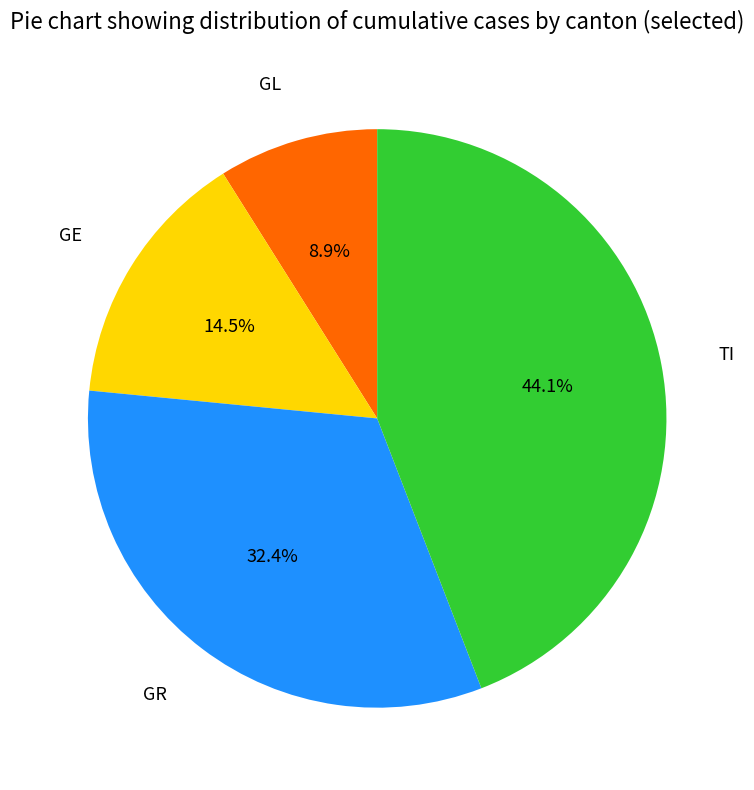

To the nearest percent, what is the difference between the TI and GL slice percentages?

35%